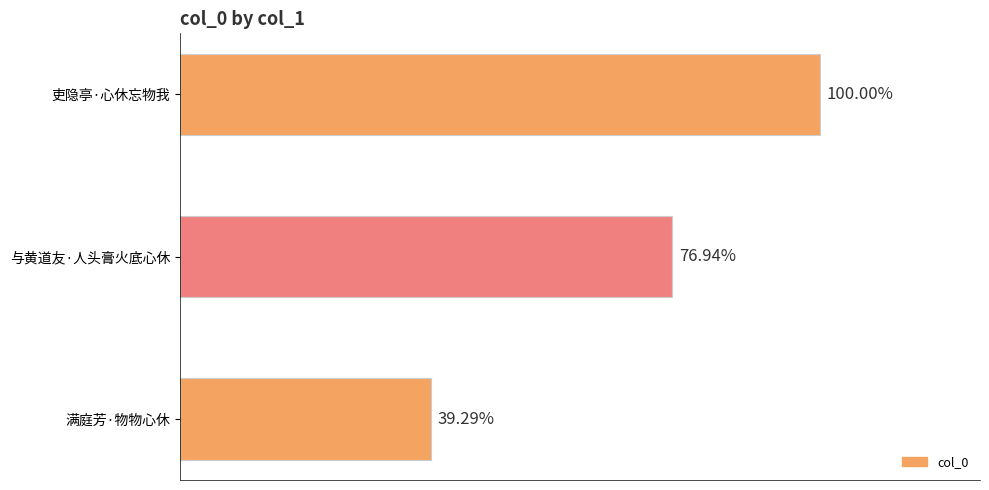

Does the chart contain any negative values?

No